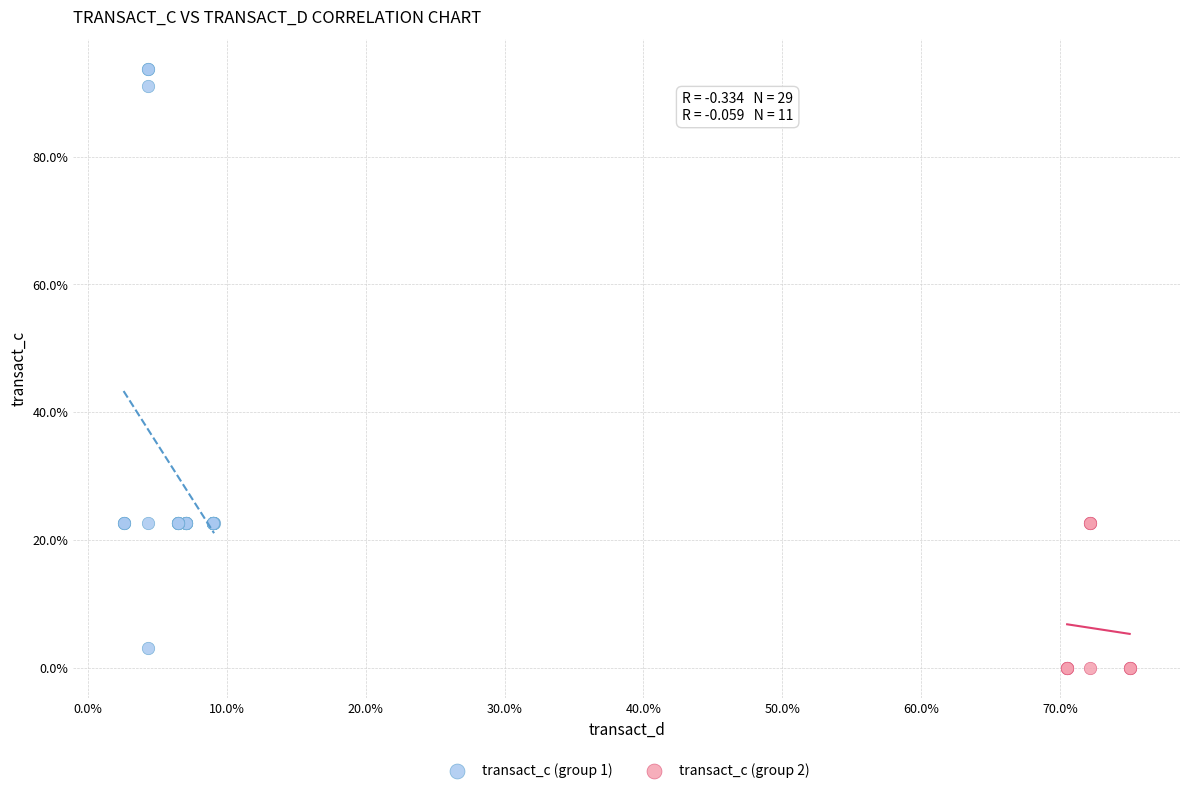

Which series reaches the maximum Y coordinate?

transact_c (group 1)